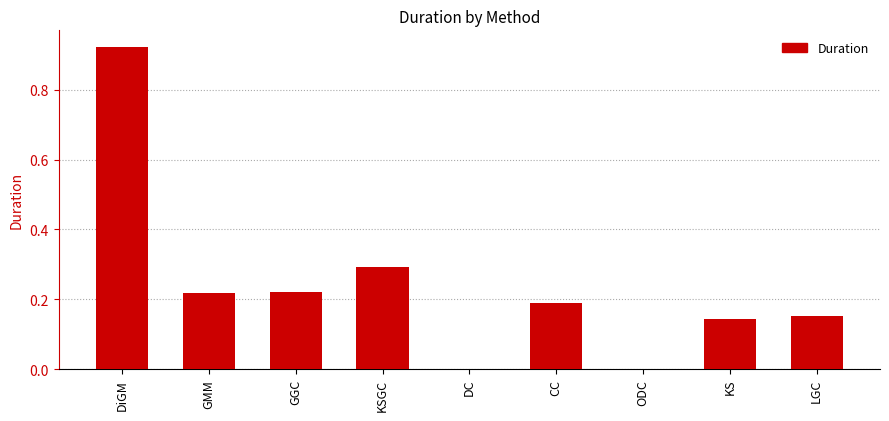

At which category does the chart reach its peak across all series?

DiGM